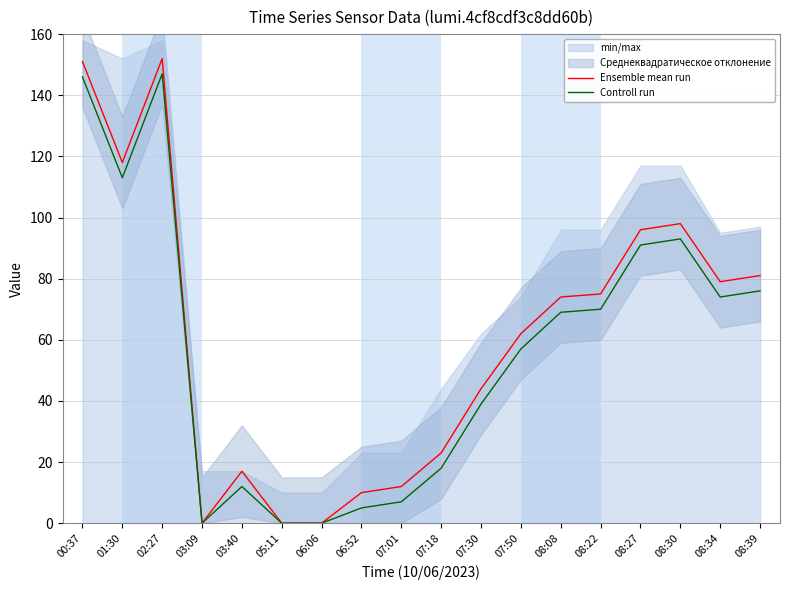

Which series has the largest range (max minus min)?

Ensemble mean run